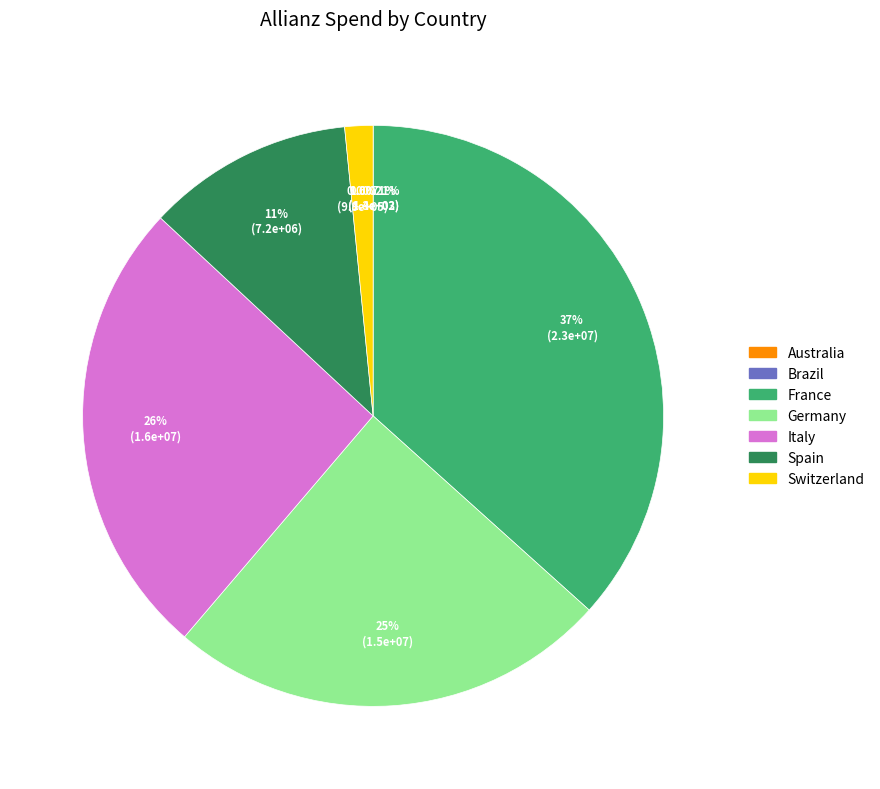

The France slice represents 24% of the pie. True or false?

False